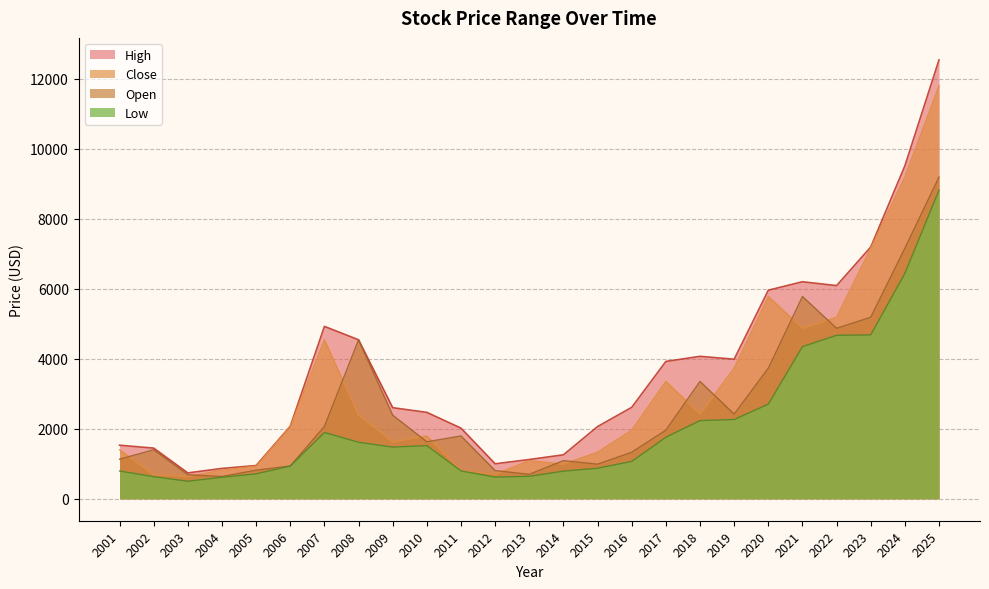

At which label is Open closest to 4914?

2022